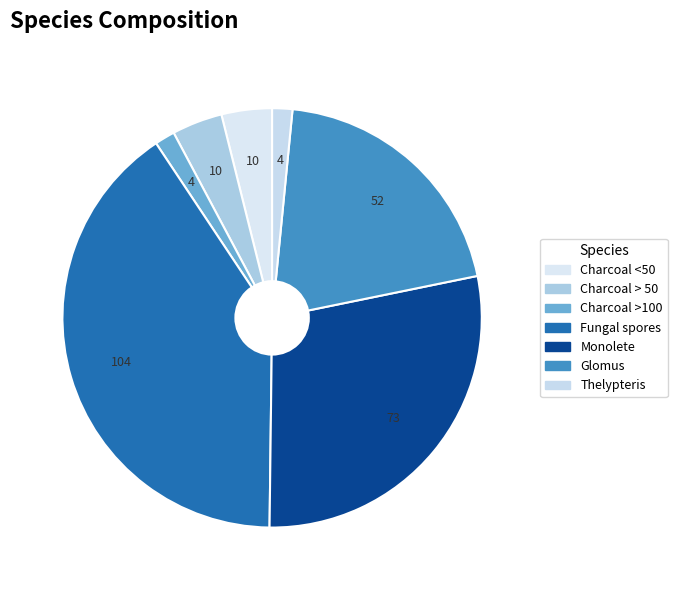

Rank the categories by value from lowest to highest.

Charcoal >100, Thelypteris, Charcoal <50, Charcoal > 50, Glomus, Monolete, Fungal spores